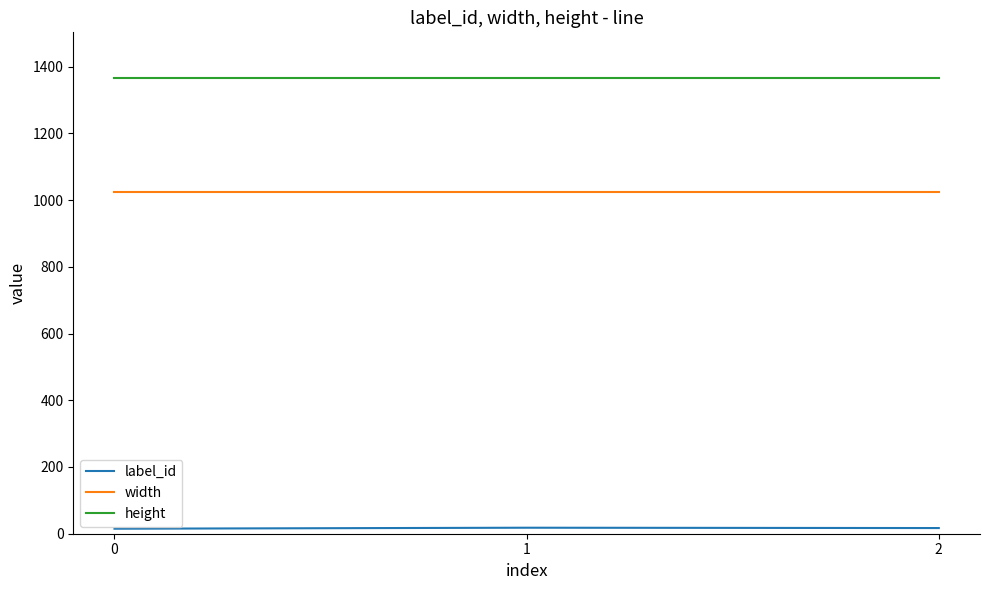

Is the value of height at 1 greater than the value of width at 2?

Yes